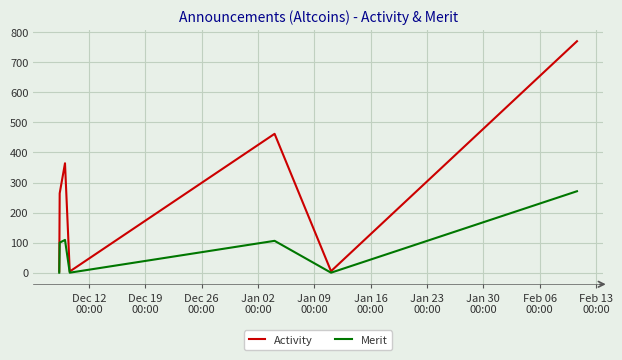

List the series in order of their peak value, lowest first.

Merit, Activity